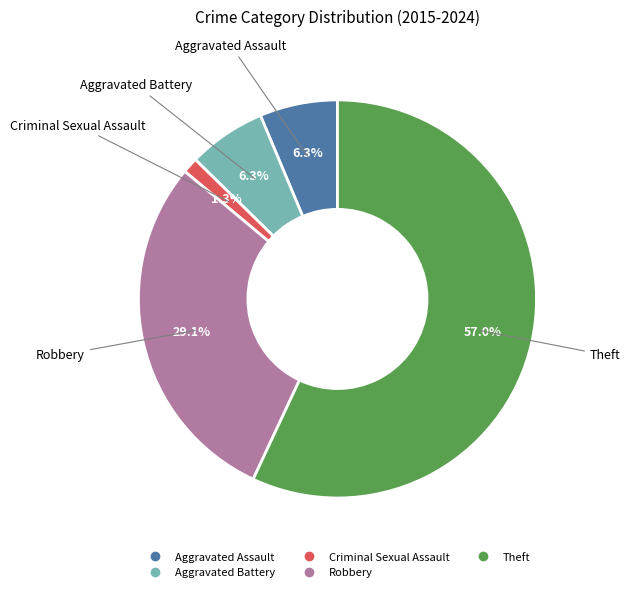

Combined, what portion of the pie is Aggravated Battery and Criminal Sexual Assault?

7.6%